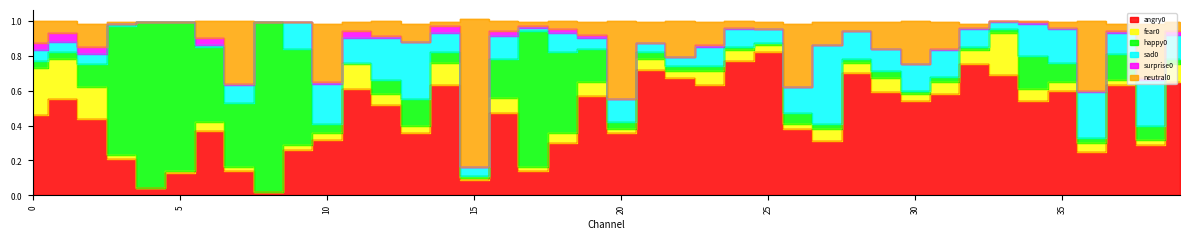

At which category does surprise0 reach its first local peak?

1